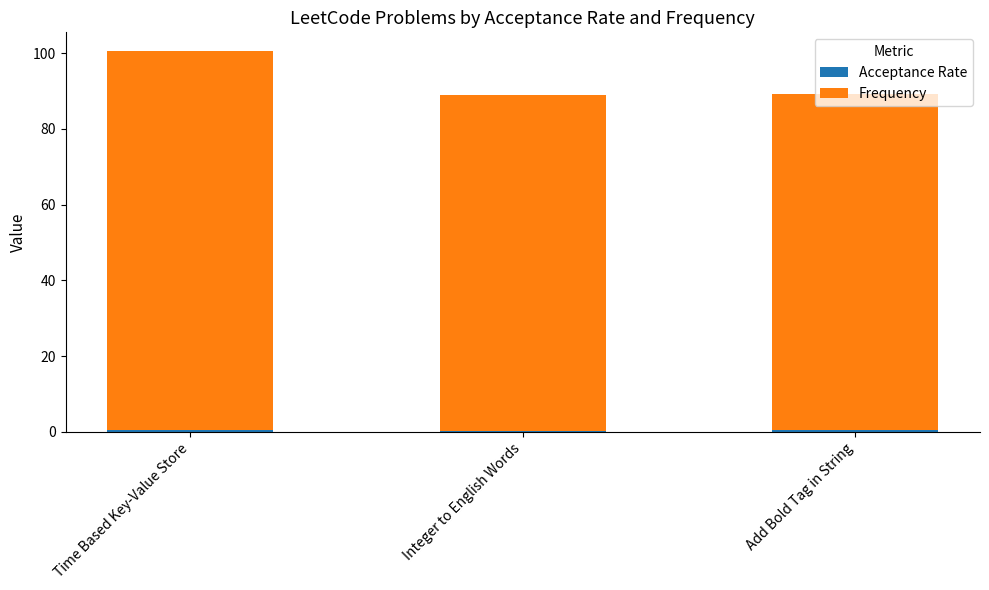

At which category is the sum across all series the highest?

Time Based Key-Value Store